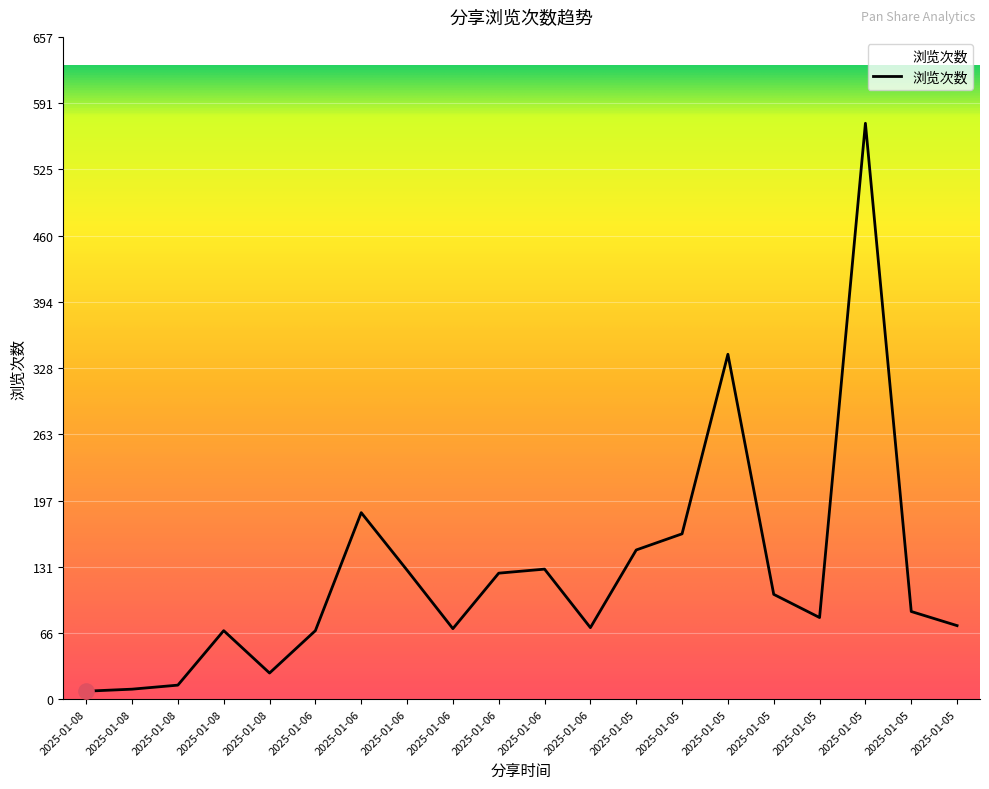

What is the change in value from 2025-01-05 to 2025-01-05?

-17